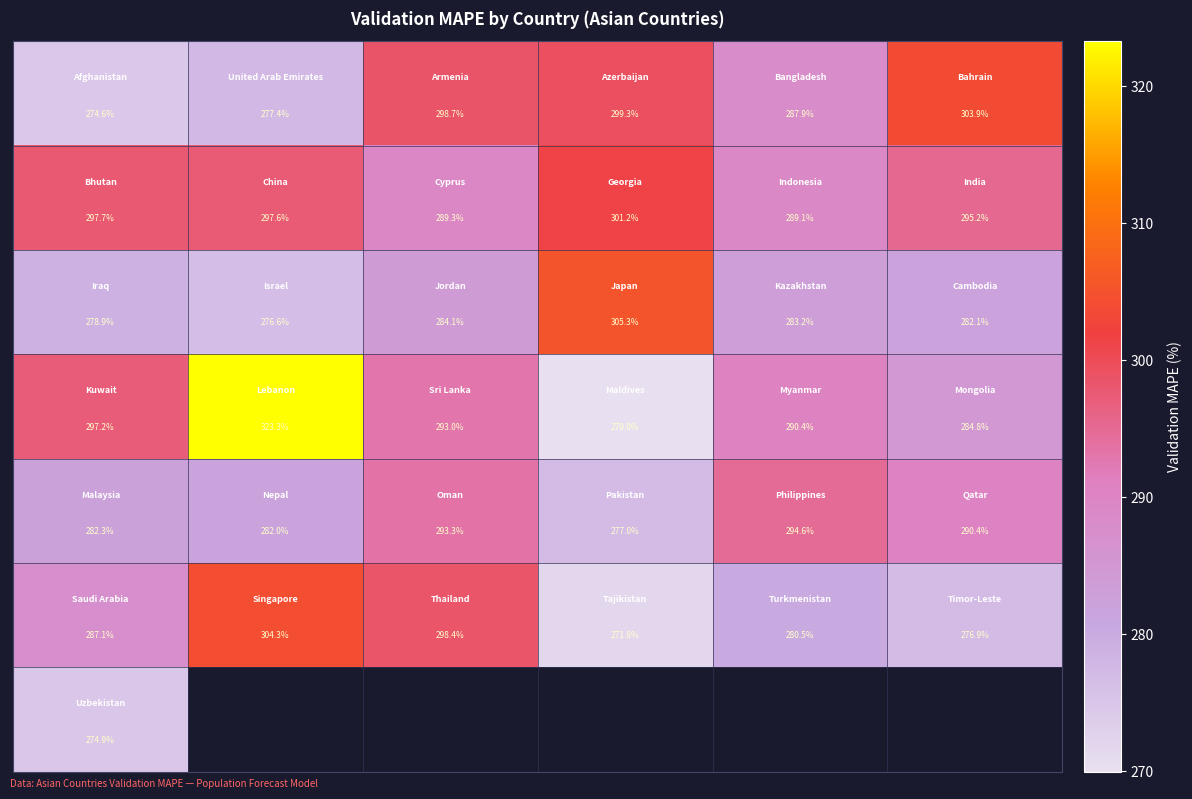

Which has a higher value, 1 or 3?

3